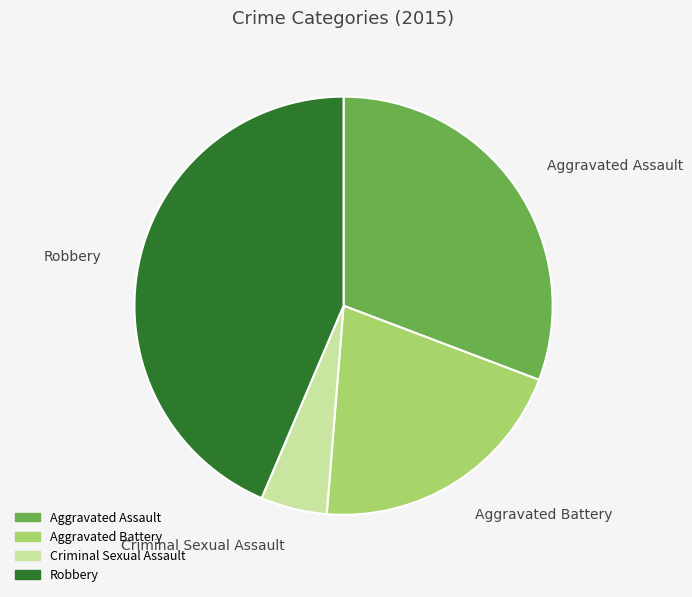

How many slices are in this pie chart?

4